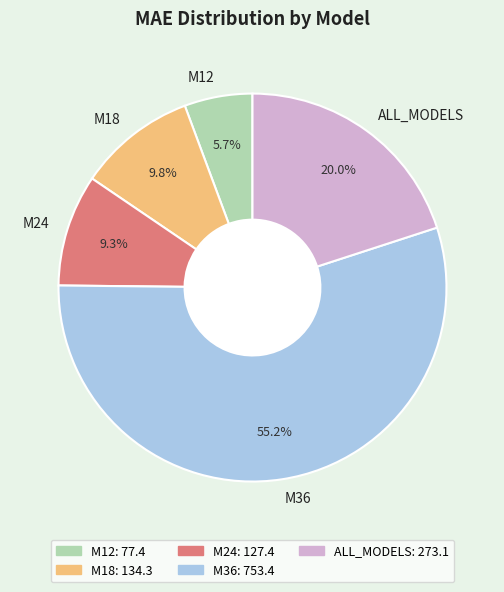

What is the largest slice in the pie chart?

M36